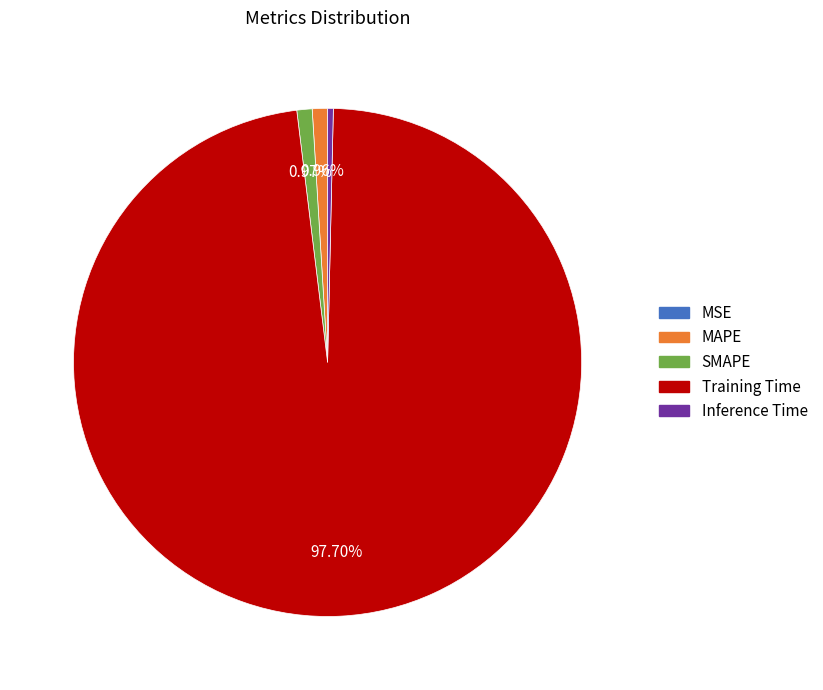

Combined, do MAPE and SMAPE account for over 50%?

No